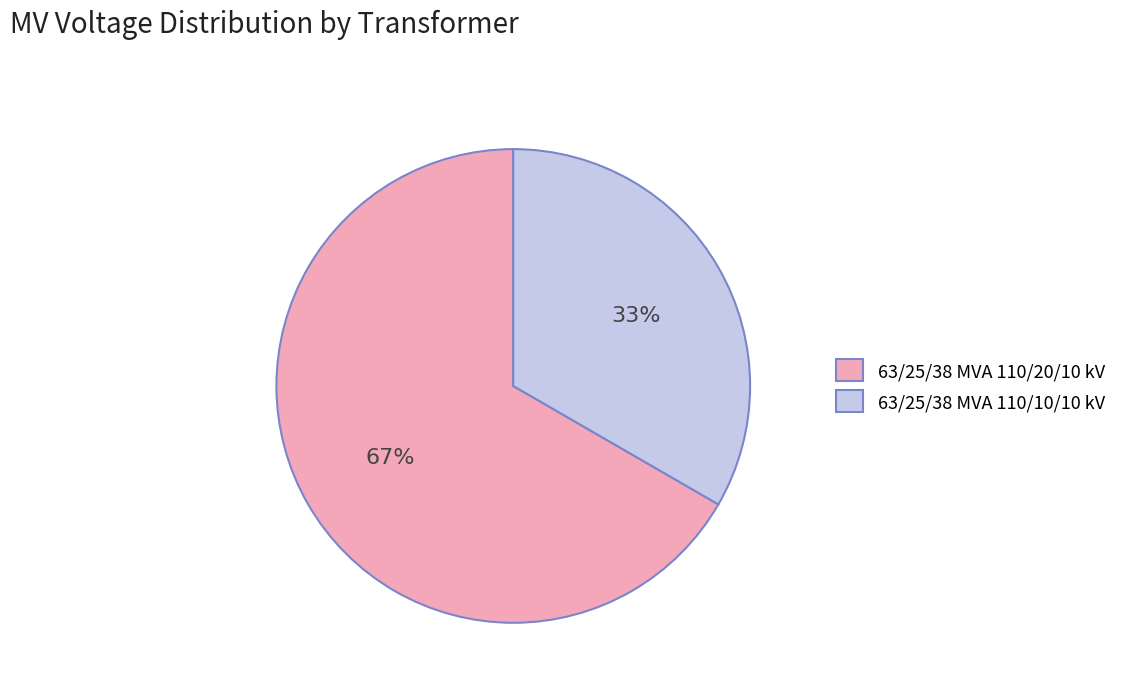

Combined, do 63/25/38 MVA 110/10/10 kV and 63/25/38 MVA 110/20/10 kV account for over 50%?

Yes